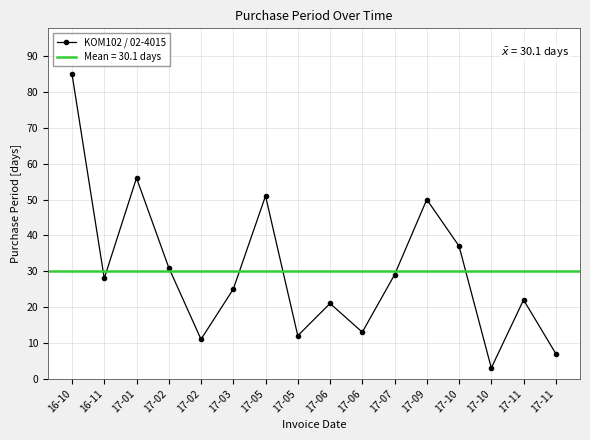

Approximately how many times larger is the value at 17-02 compared to 16-10?

0.1